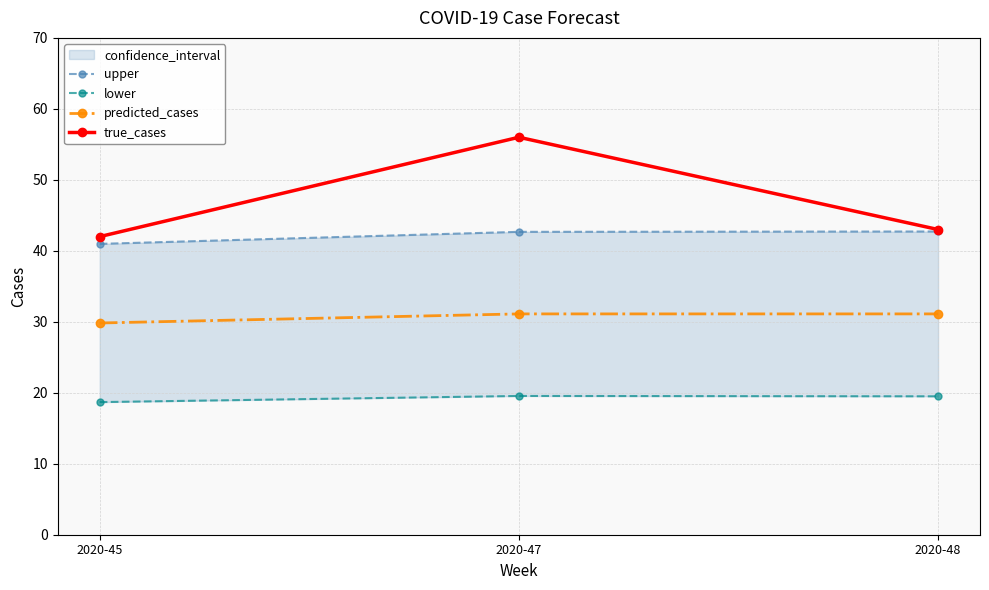

What is the value of the predicted_cases point at the 1st from the left?

29.8